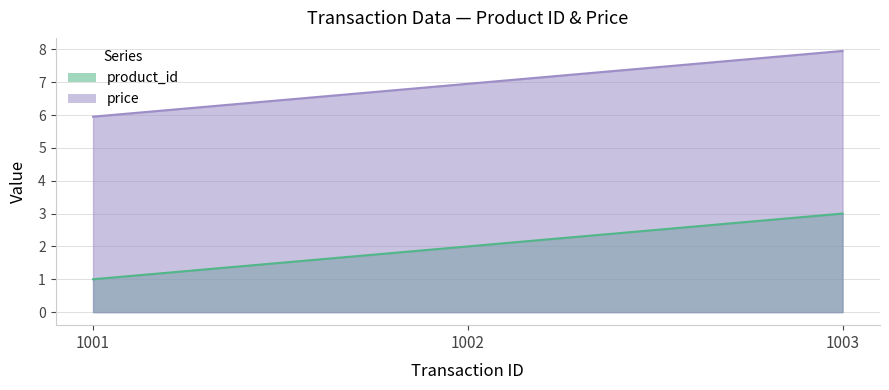

True or false: price has a value of 2.1 at 1003.

False